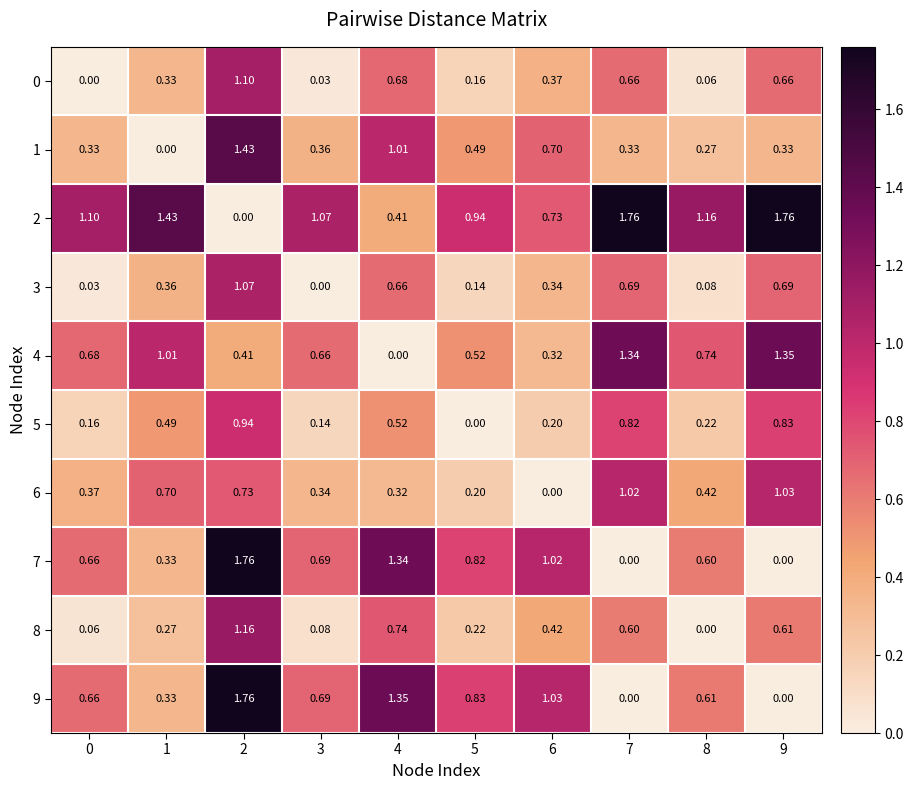

Which series has the largest total across all categories?

2